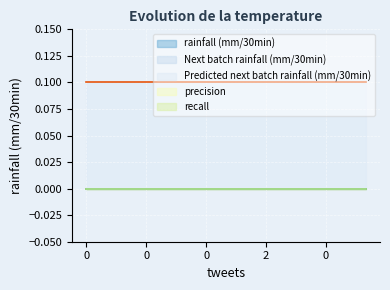

What is the average value of the Predicted next batch rainfall (mm/30min) series?

0.1